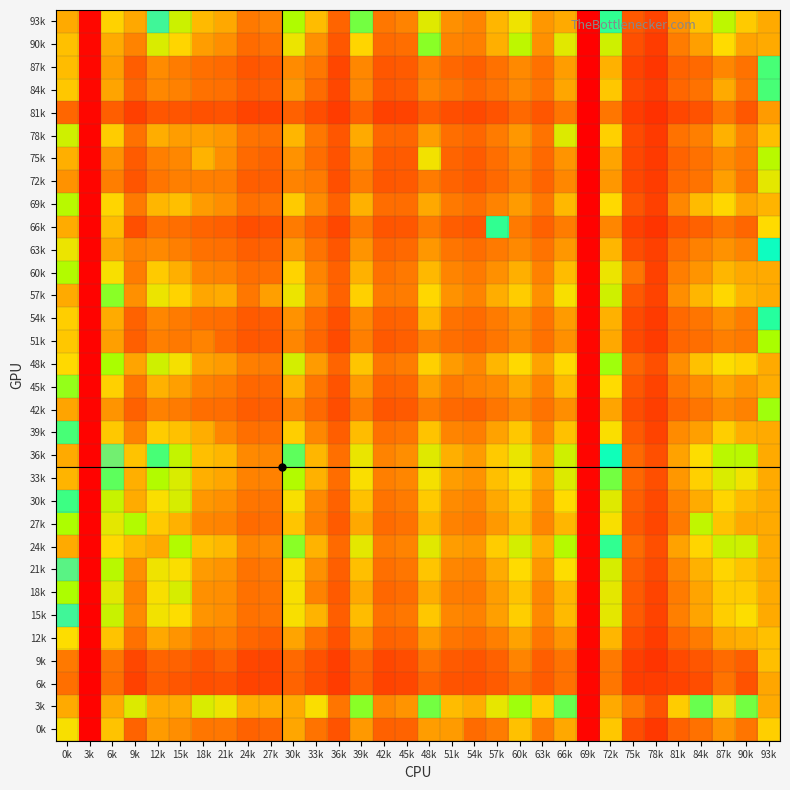

List the series in order of their peak value, lowest first.

81k, 6k, 9k, 72k, 75k, 51k, 42k, 87k, 66k, 54k, 63k, 0k, 12k, 69k, 45k, 78k, 39k, 27k, 84k, 60k, 30k, 21k, 90k, 18k, 15k, 48k, 93k, 36k, 33k, 3k, 57k, 24k